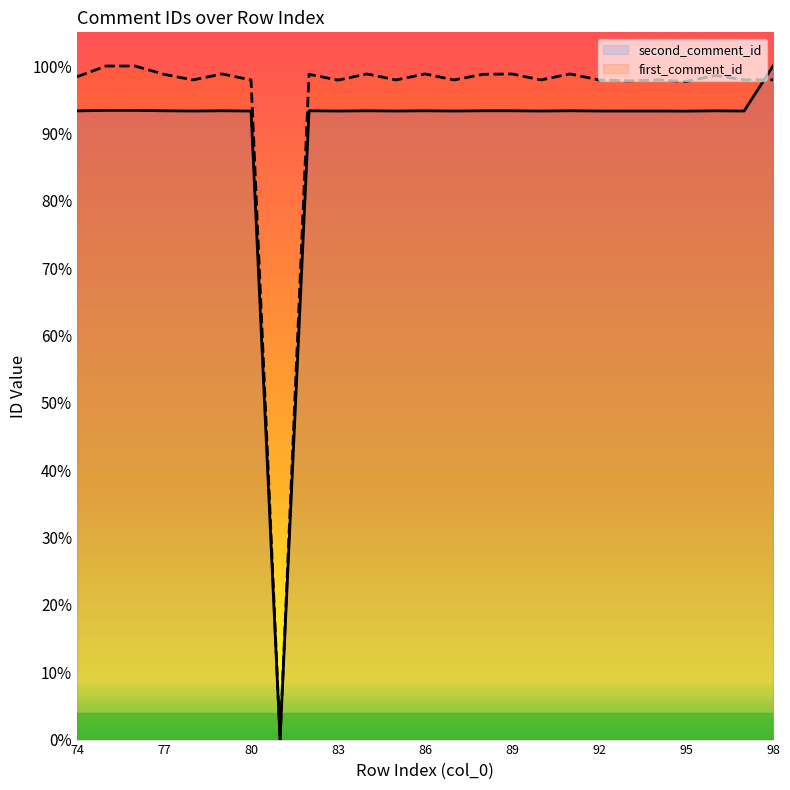

Where does the first_comment_id series first go above 1383?

74